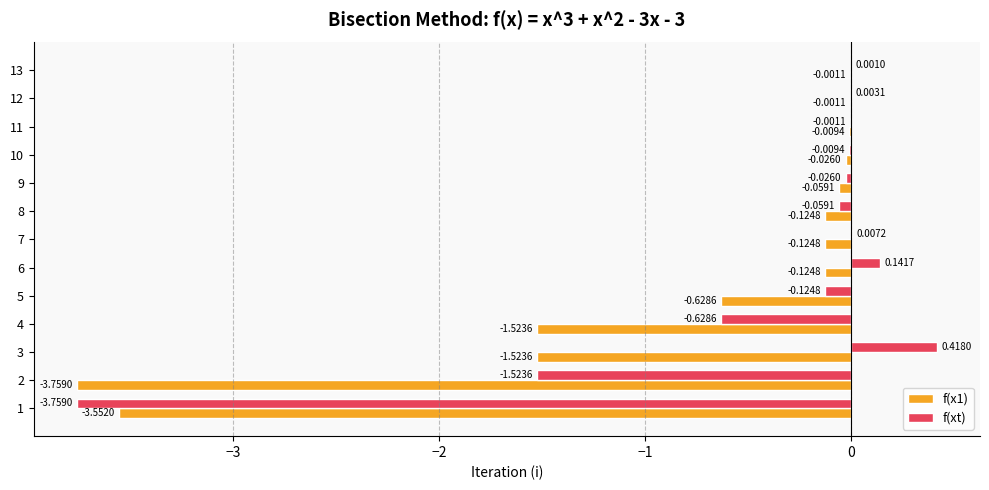

Which series changed the most between 7 and 12?

f(x1)